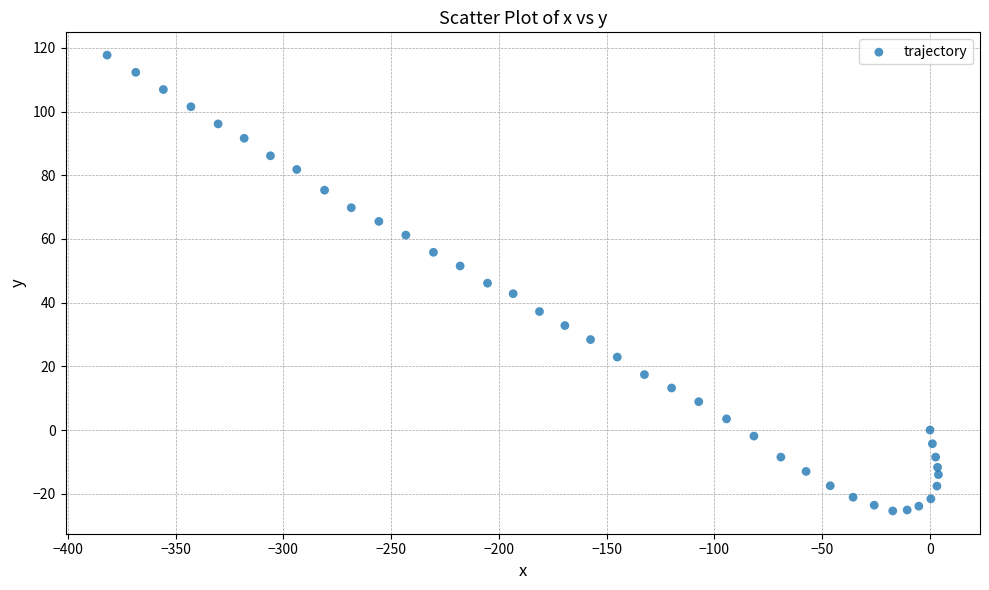

What is the range of Y values (max minus min)?

143.1